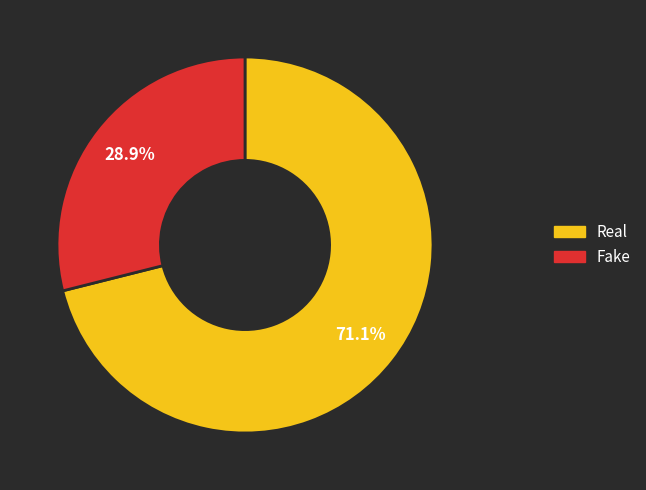

Which has a higher value, Real or Fake?

Real